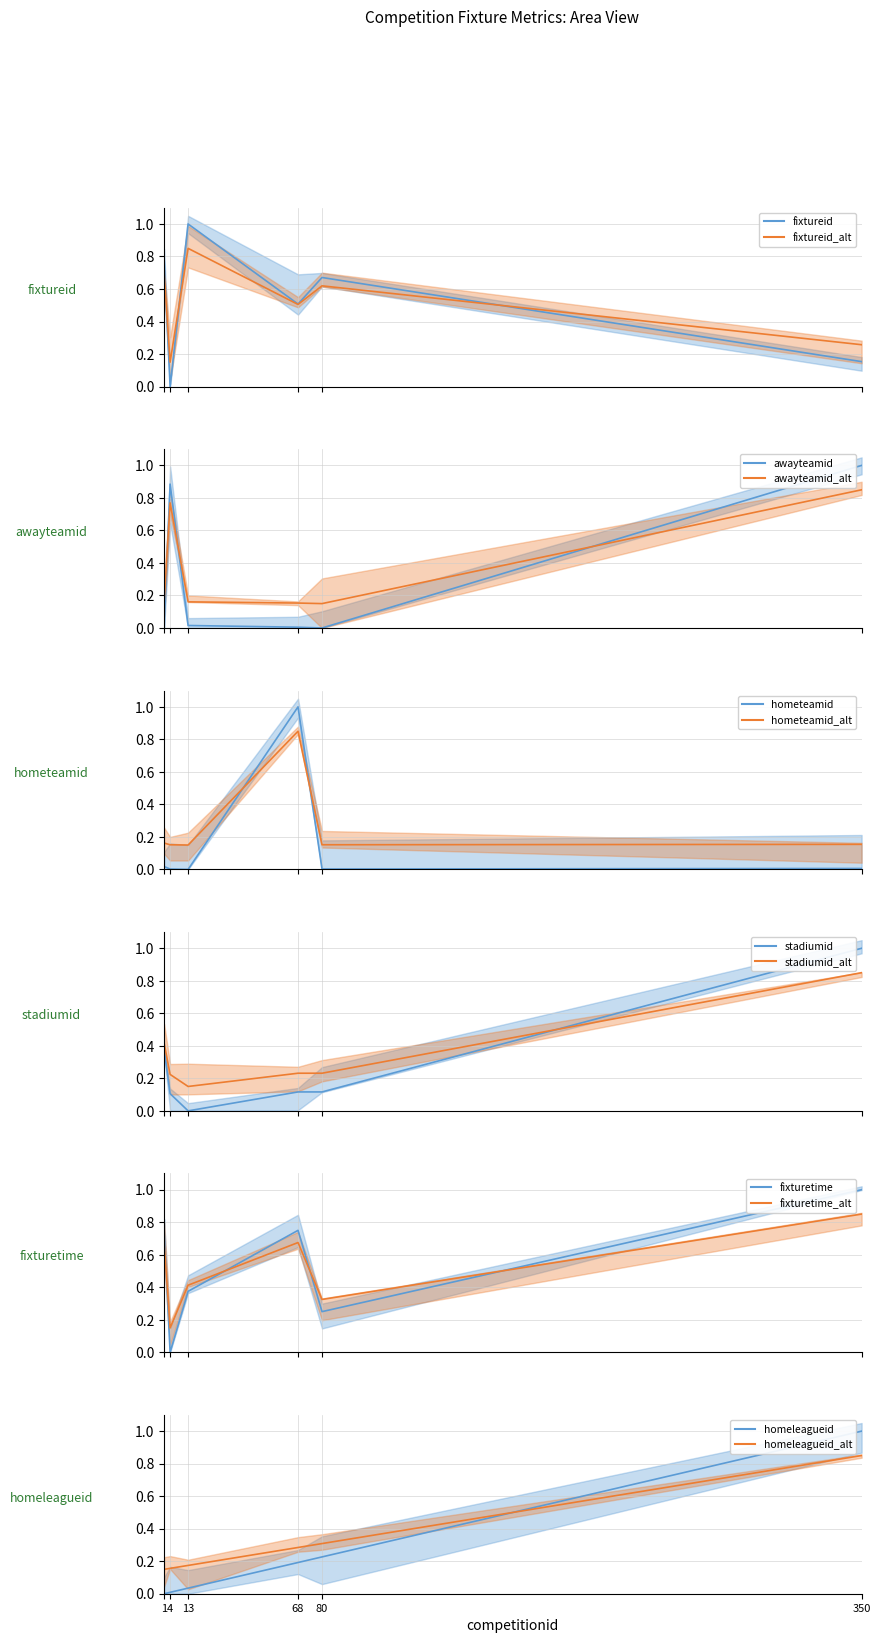

How many times do hometeamid and awayteamid cross each other?

3